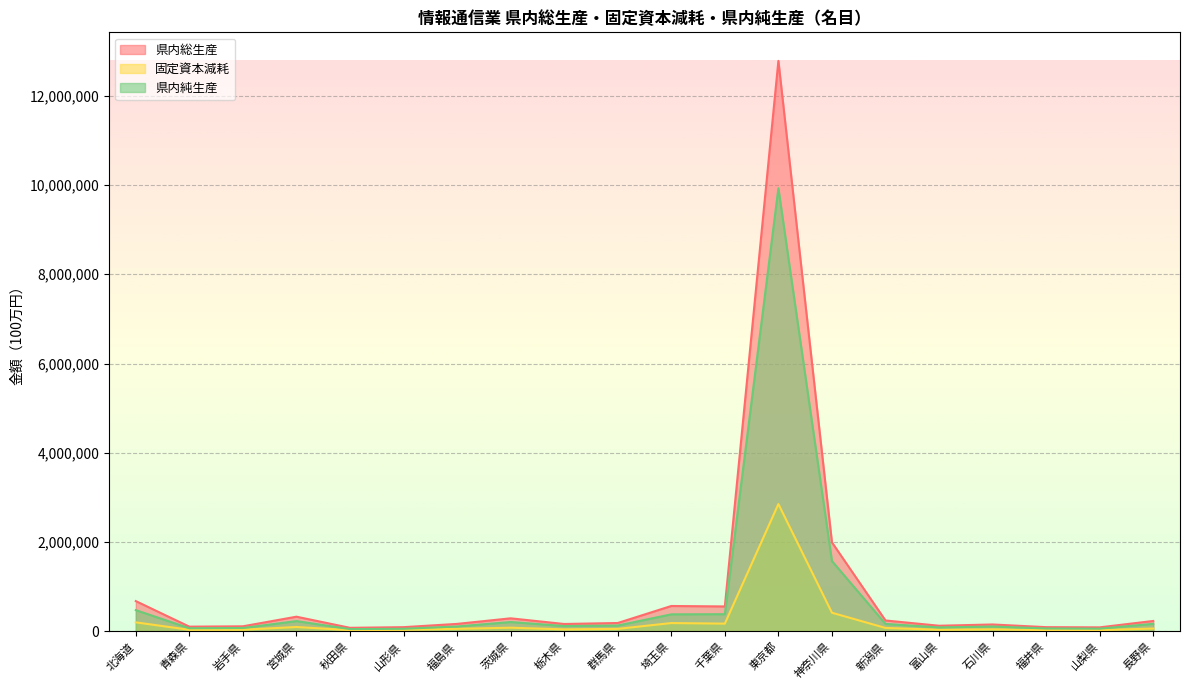

At 埼玉県, list the series in order from largest to smallest.

県内総生産, 県内純生産, 固定資本減耗